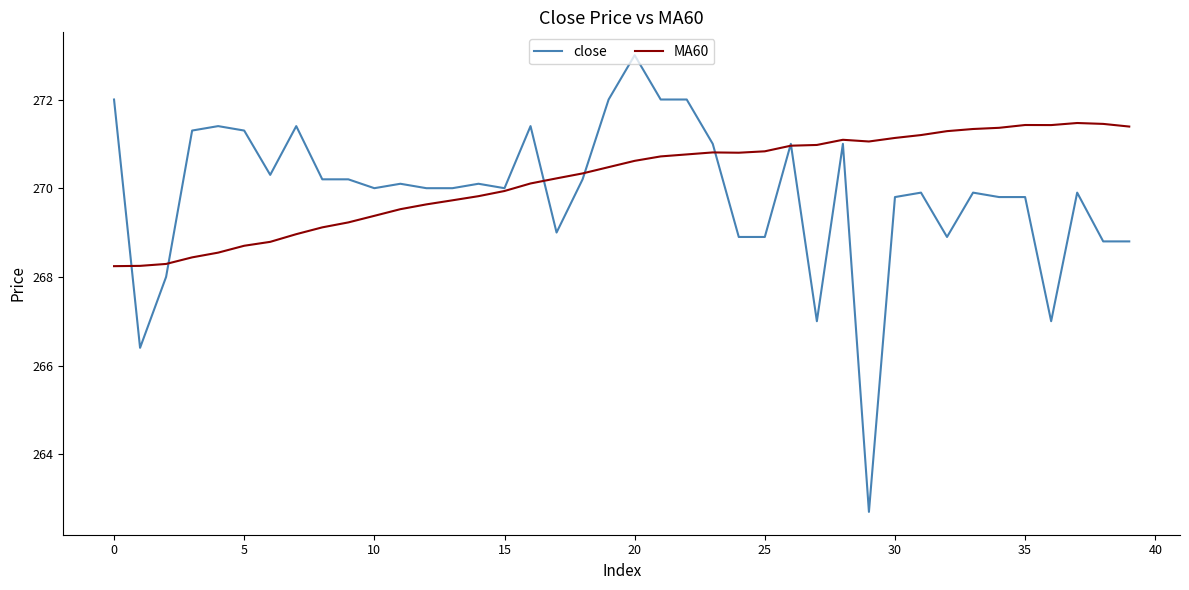

Rank the series by their maximum value, from lowest to highest.

MA60, close